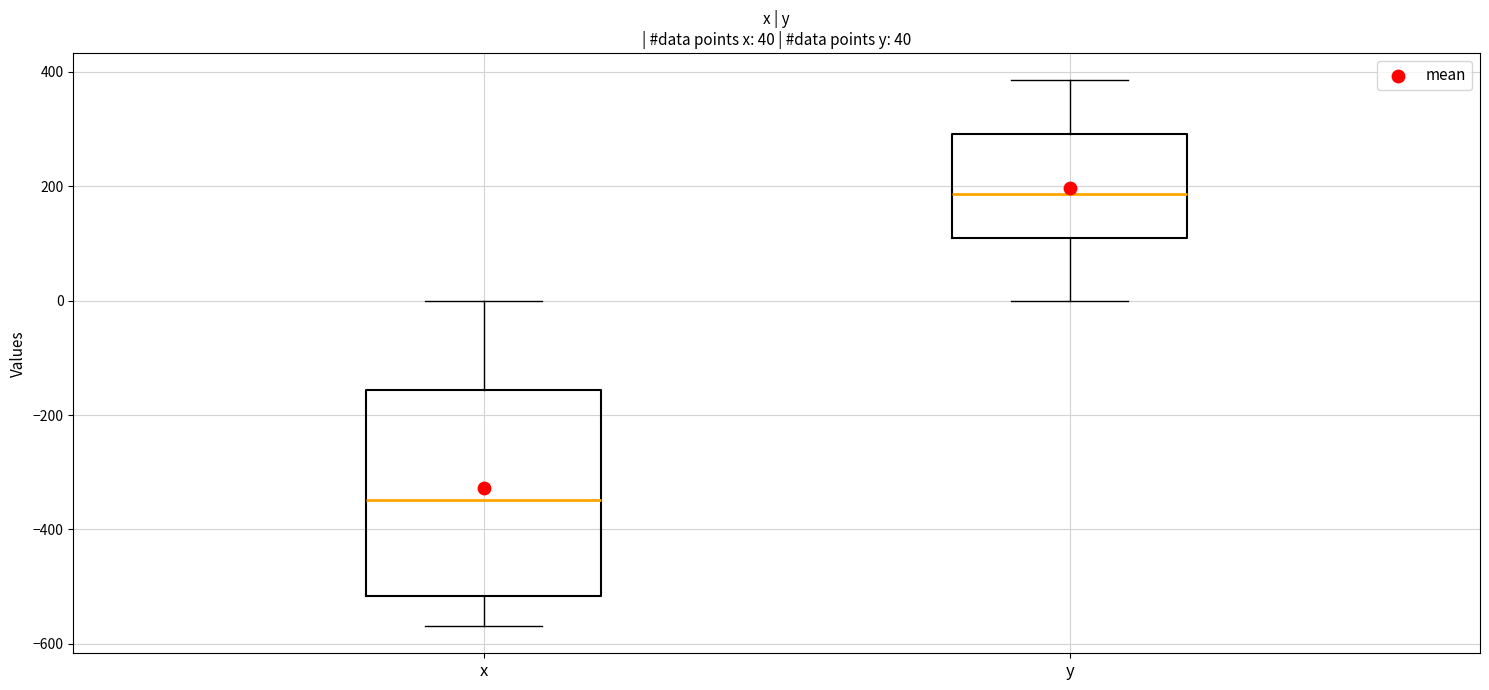

Which box's median line is the highest?

y